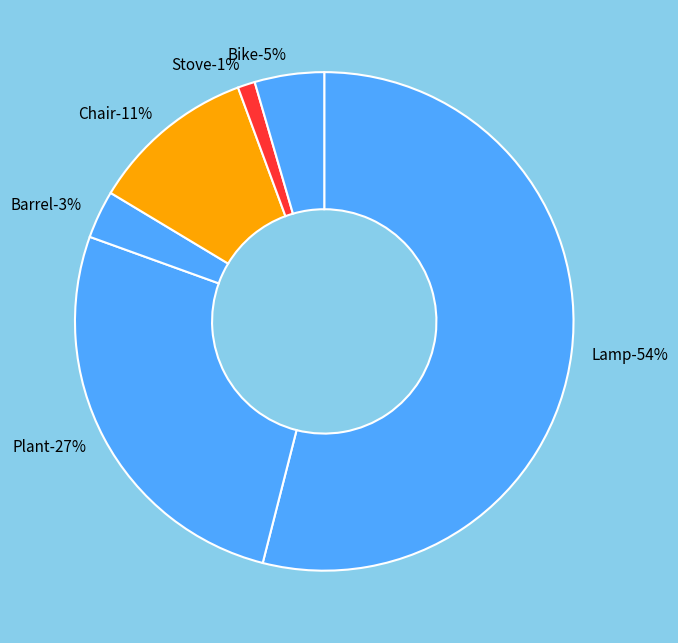

How many slices are in this pie chart?

6